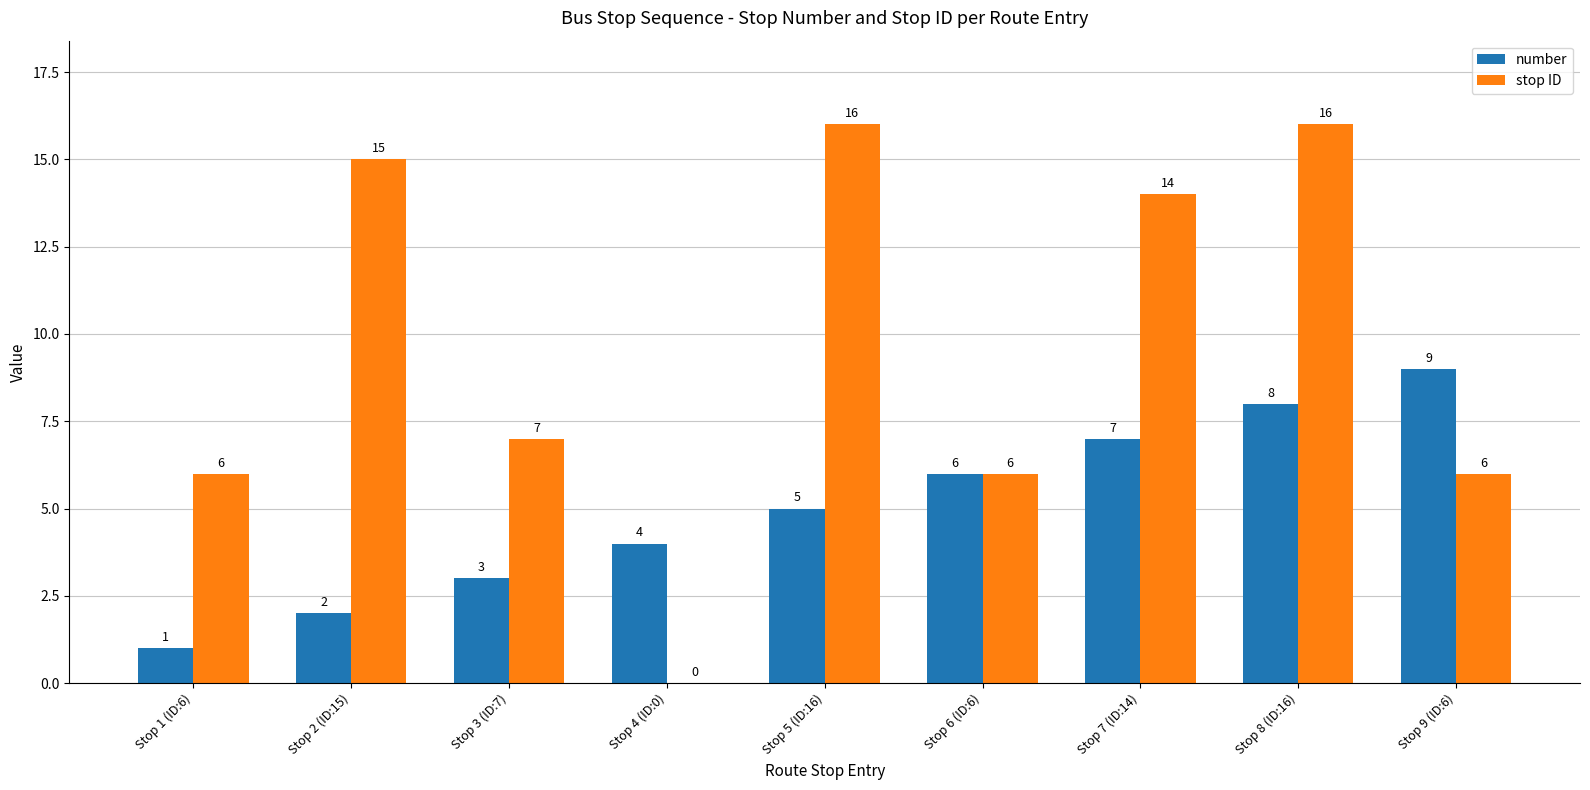

How many groups of bars are there?

9